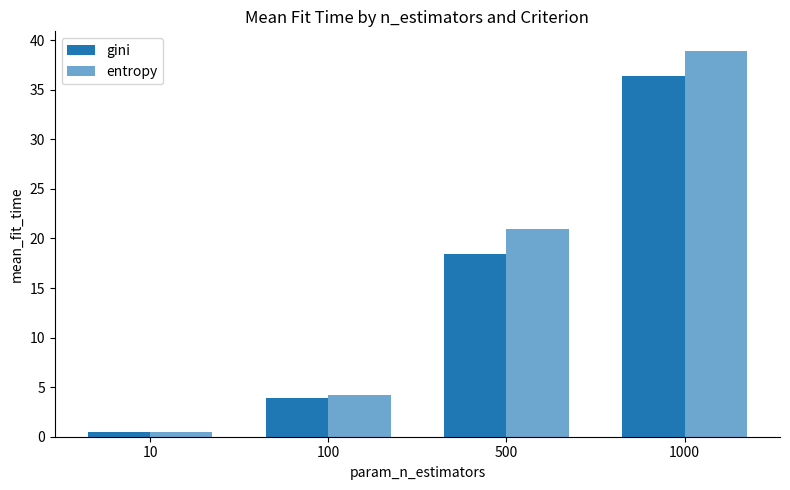

Which series has the widest spread of values?

entropy